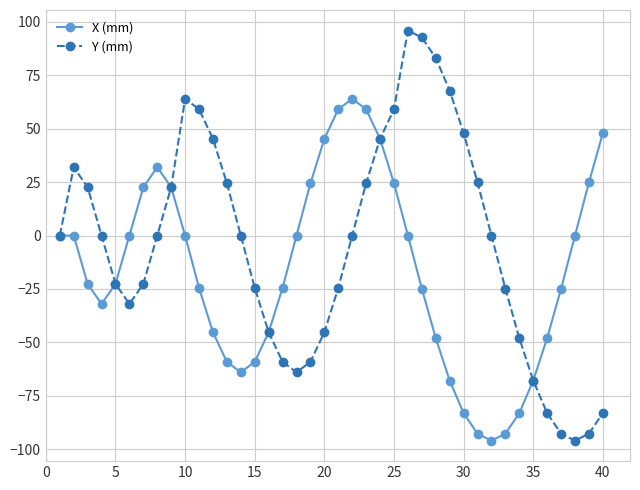

List the series in order of their peak value, highest first.

Y (mm), X (mm)